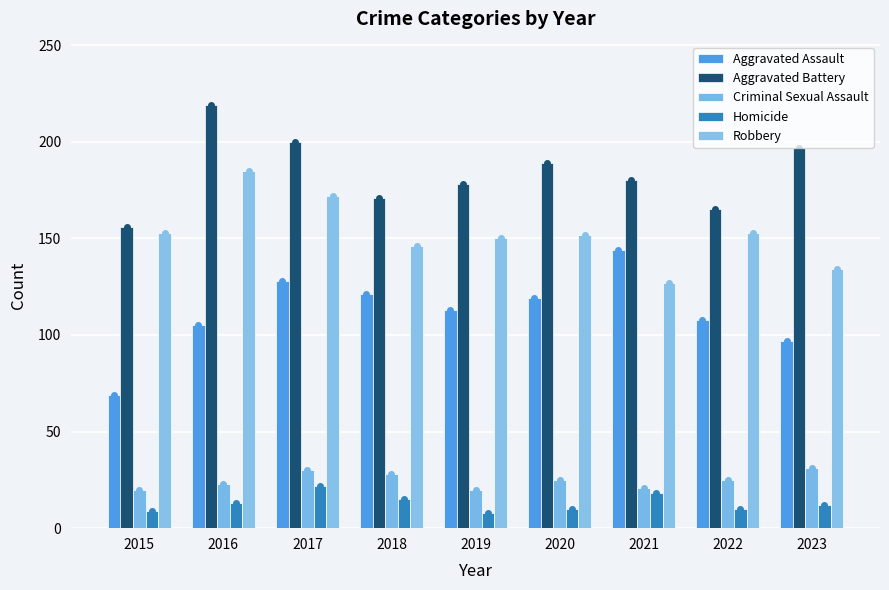

Between 2018 and 2020, which is larger?

2018